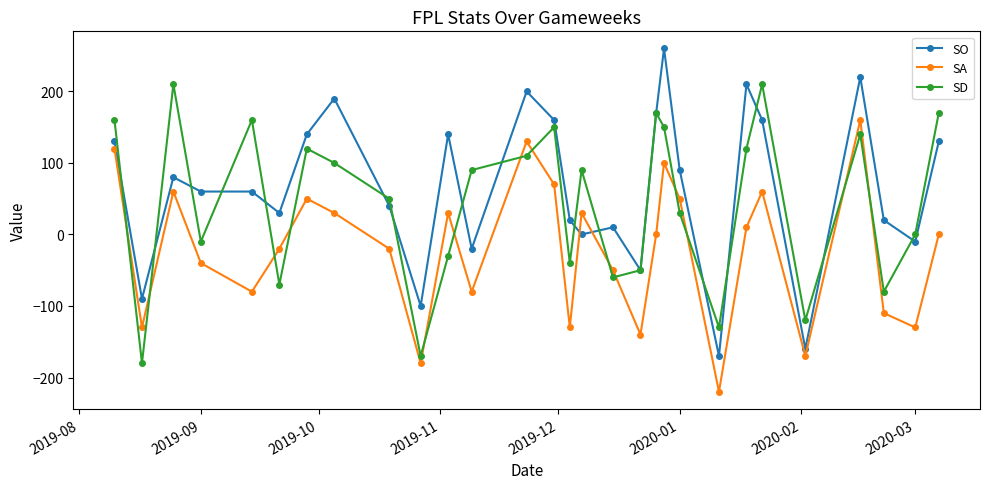

What are all the series names shown in the legend?

SO, SA, SD